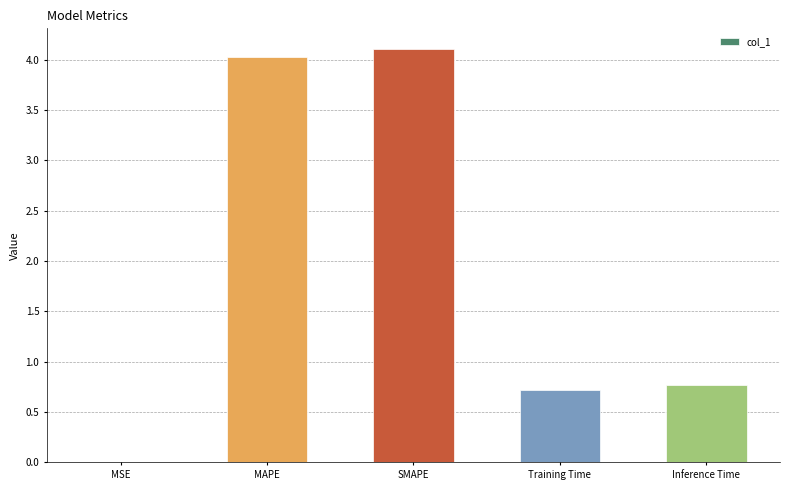

Which has a higher value, SMAPE or MAPE?

SMAPE